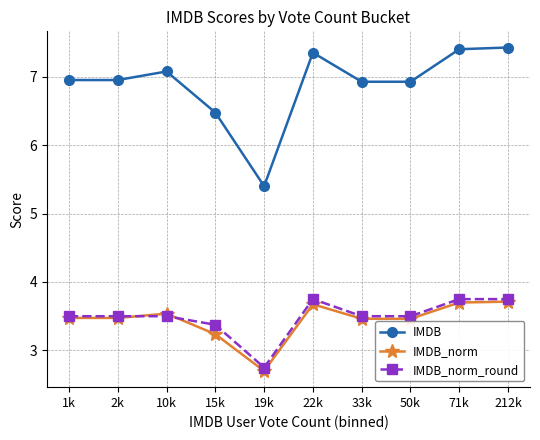

How many lines are shown in the chart?

3